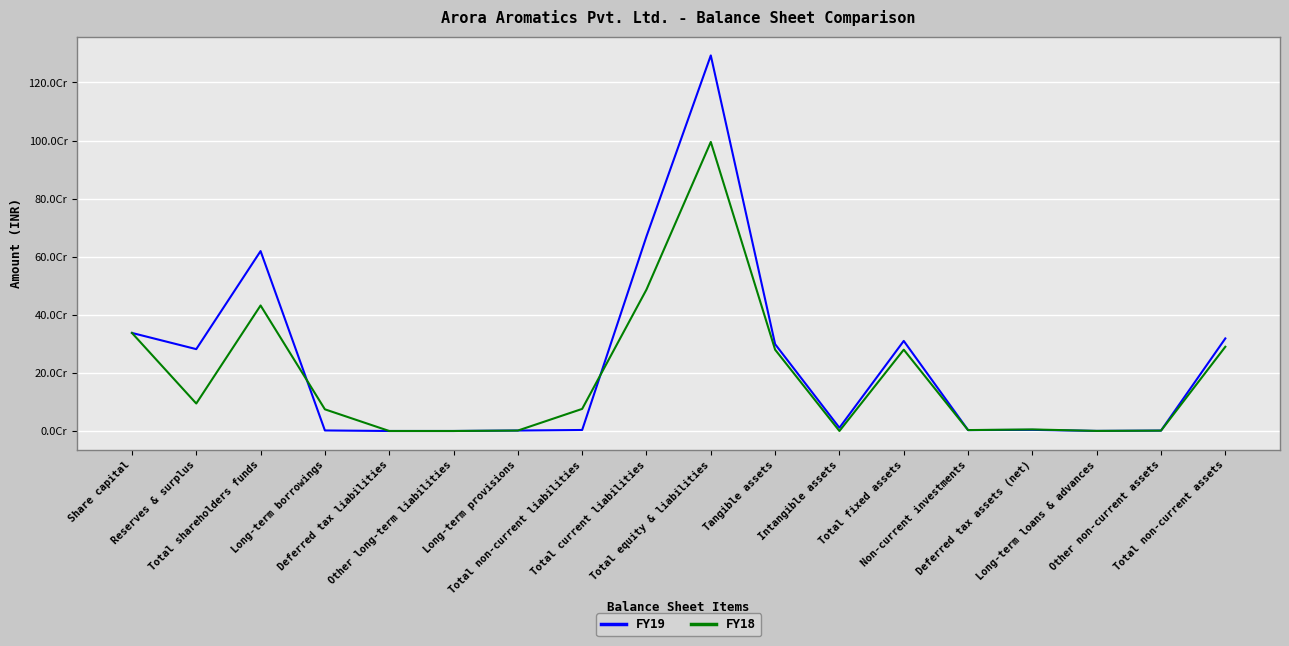

Which has a higher value, Total non-current assets or Other long-term liabilities?

Total non-current assets